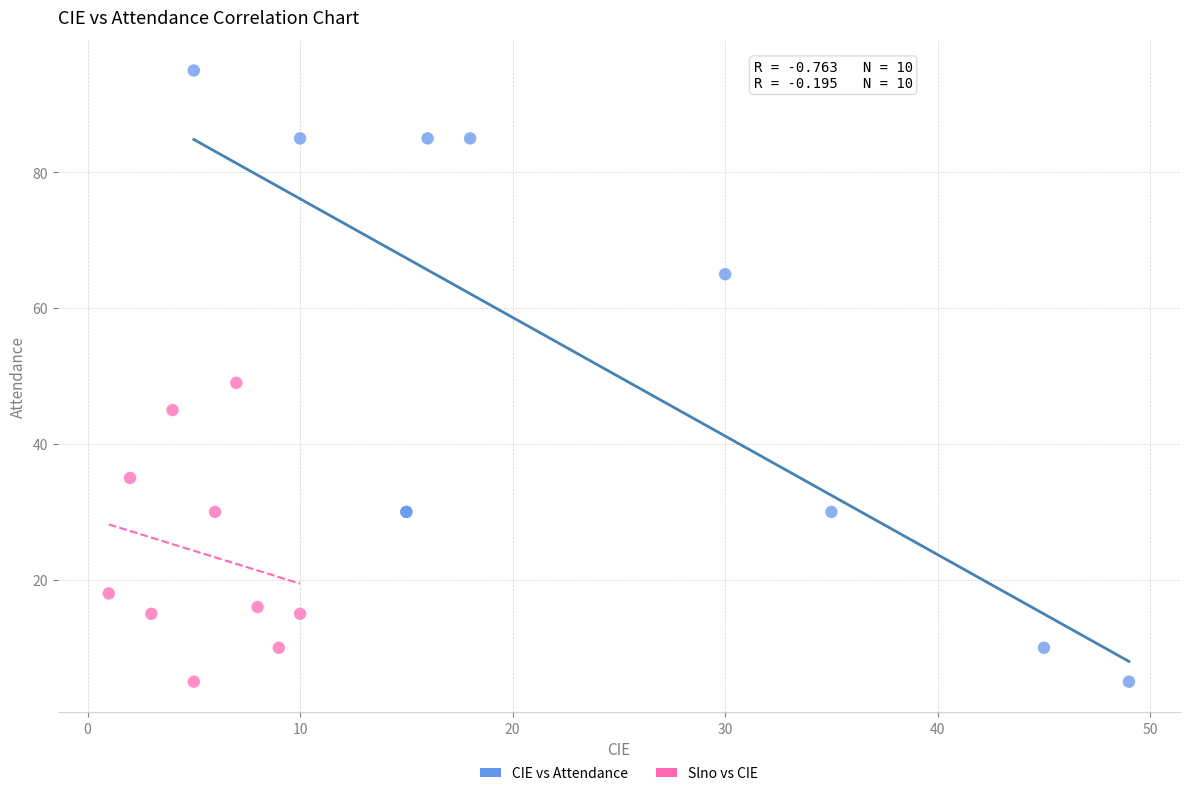

Which series has the widest spread of Y values?

CIE vs Attendance